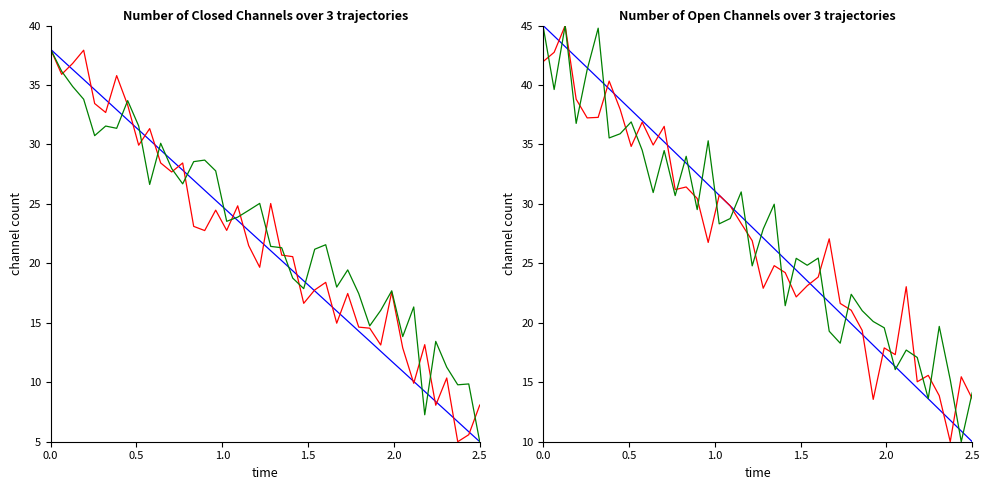

The value of Y_noise1 at 6 is 67.1. True or false?

False